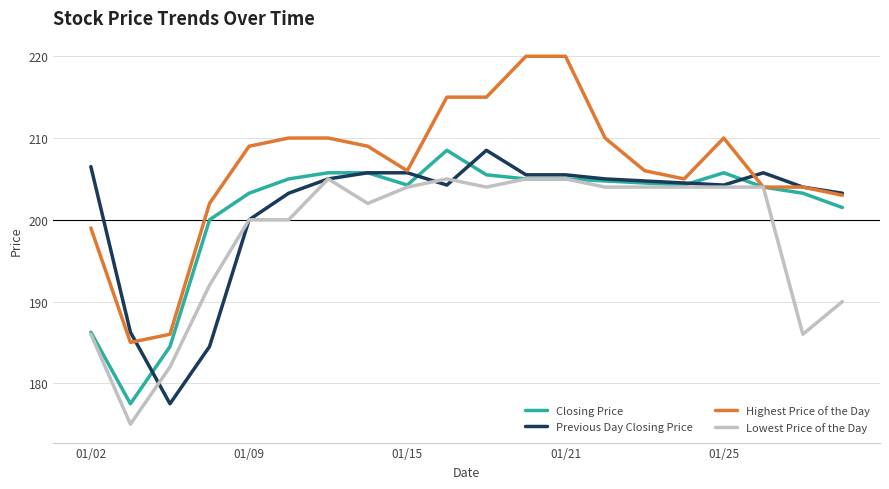

What is the difference between the maximum and minimum values in the Previous Day Closing Price series?

31.0